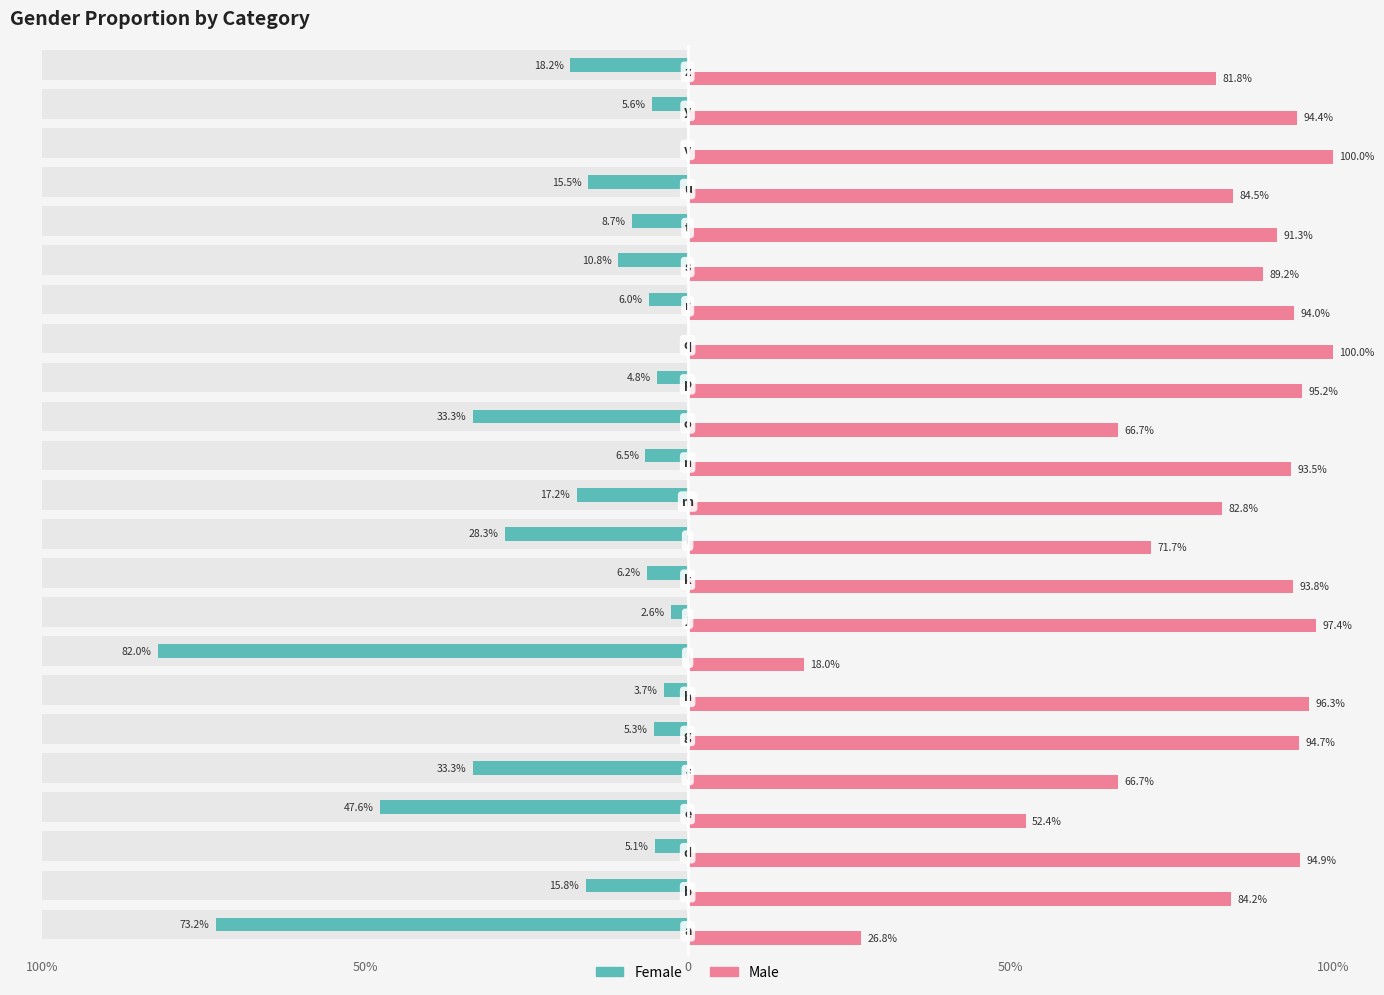

Is the value of Male at 5 greater than the value of Female at 20?

Yes